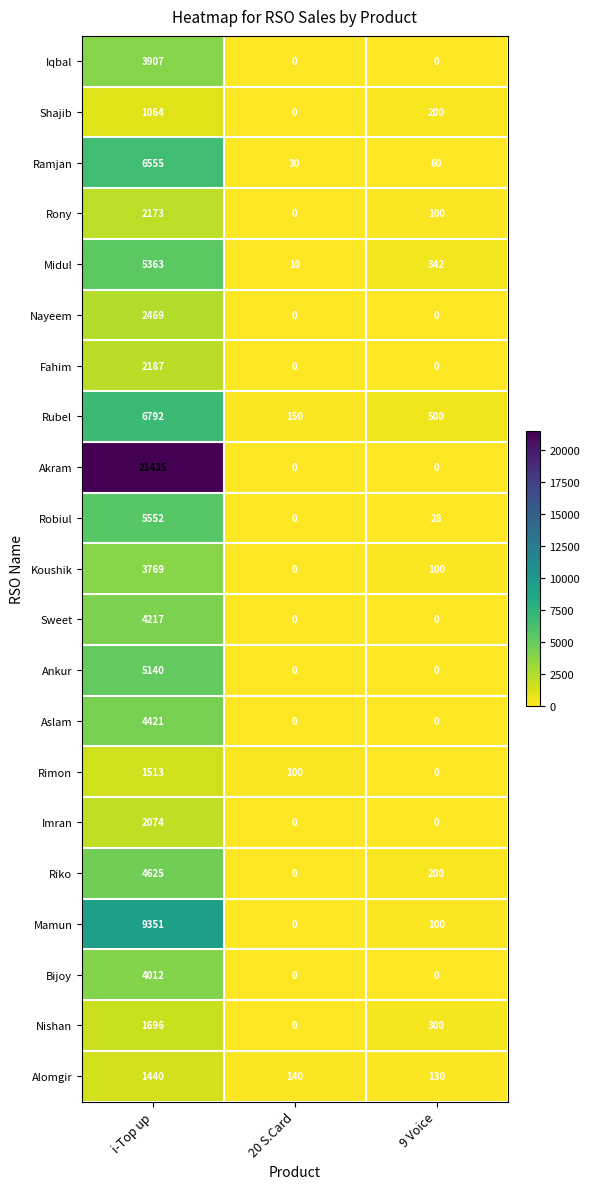

Which series has the largest range (max minus min)?

Akram